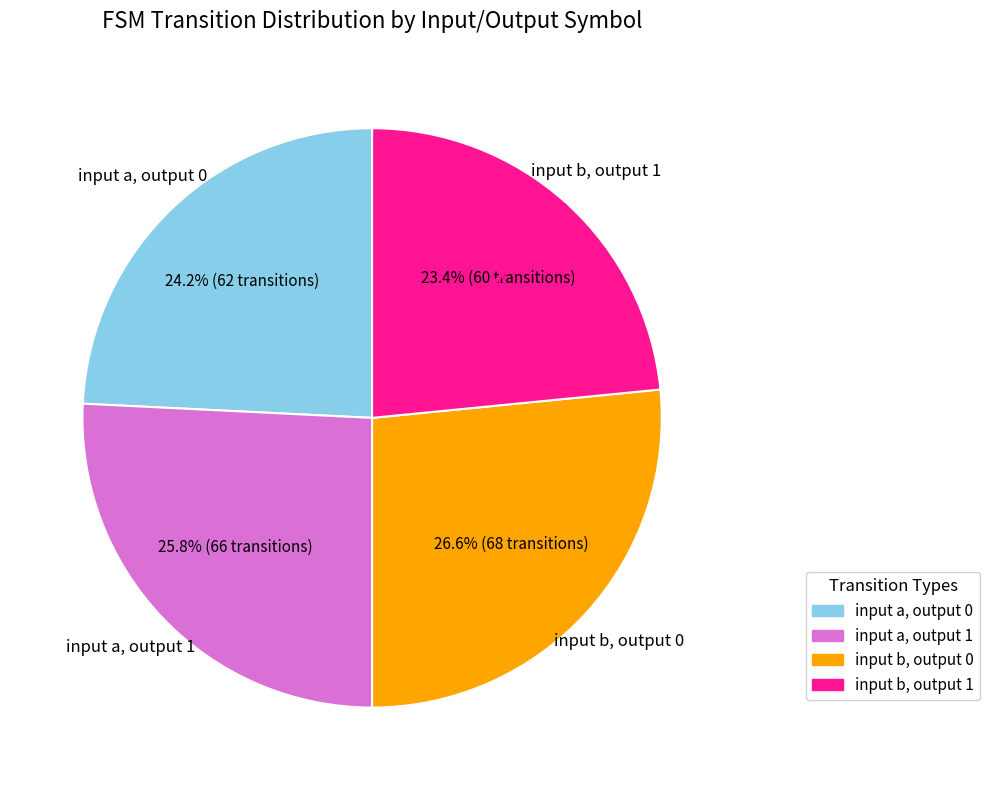

The input b, output 1 slice represents 31% of the pie. True or false?

False